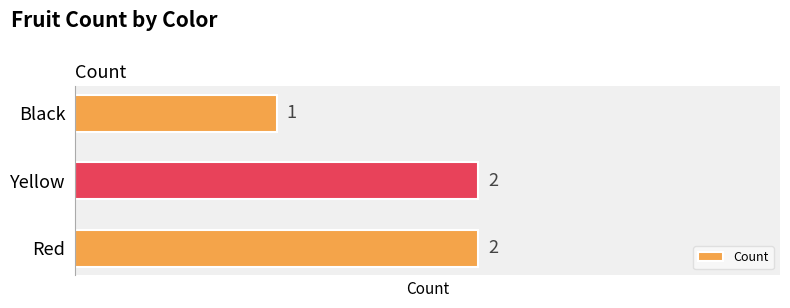

What is the sum of all values?

5